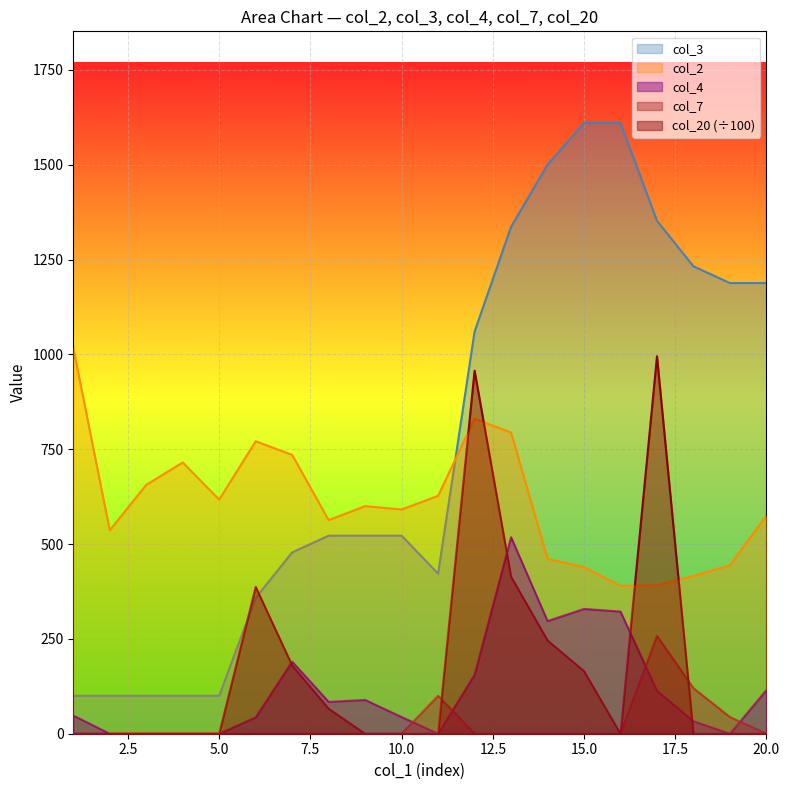

Between 8 and 15, which series saw the biggest shift?

col_3